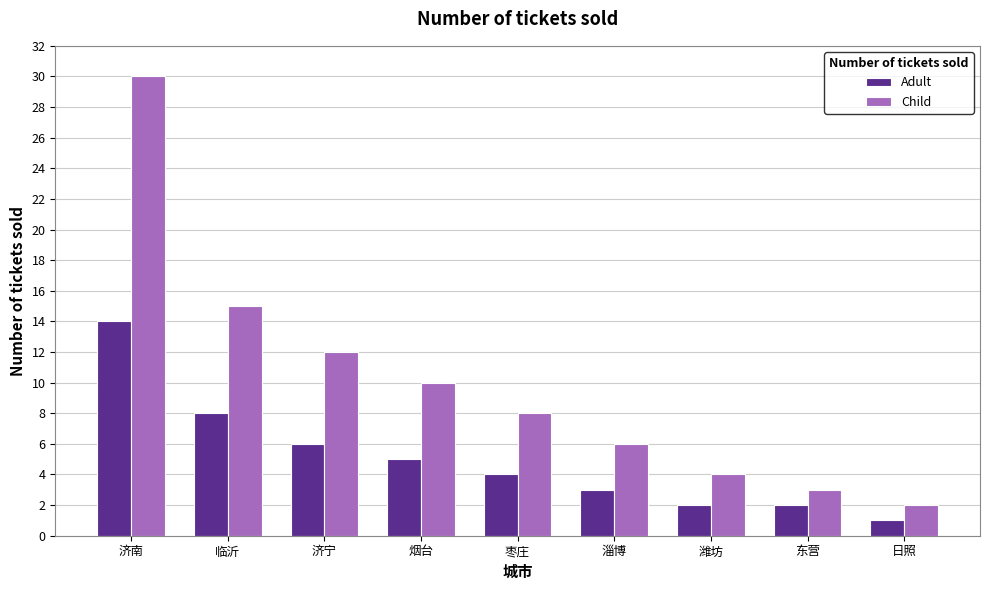

What is the label of the 7th bar from the left?

潍坊